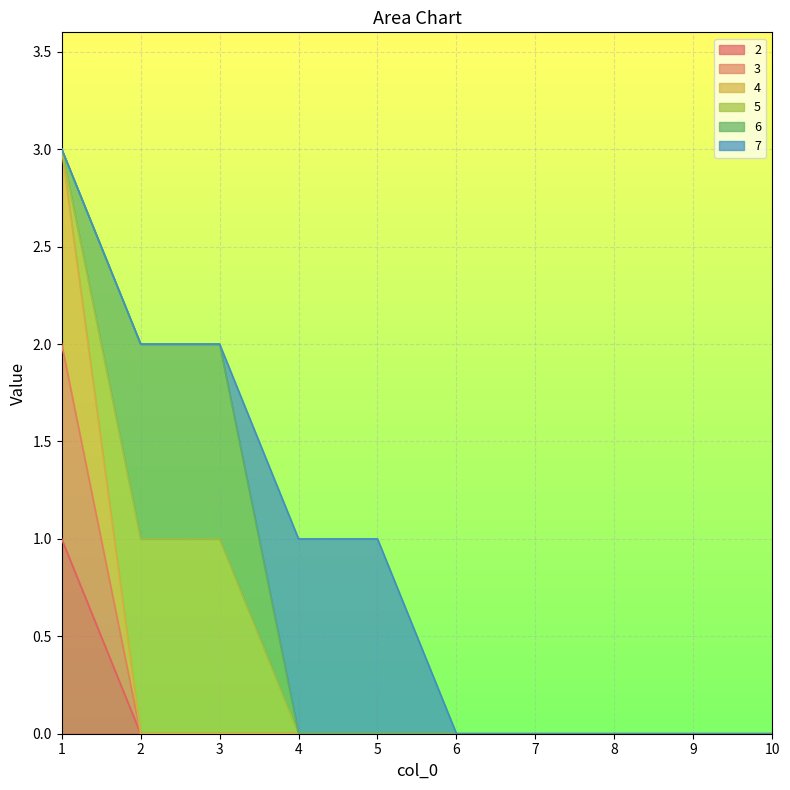

True or false: 2 and 4 cross at least once.

False